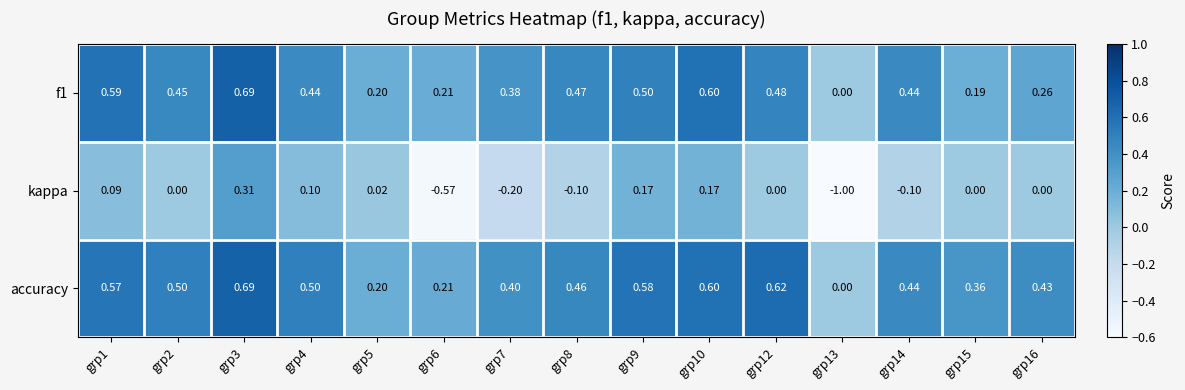

Which series has the largest total across all categories?

accuracy